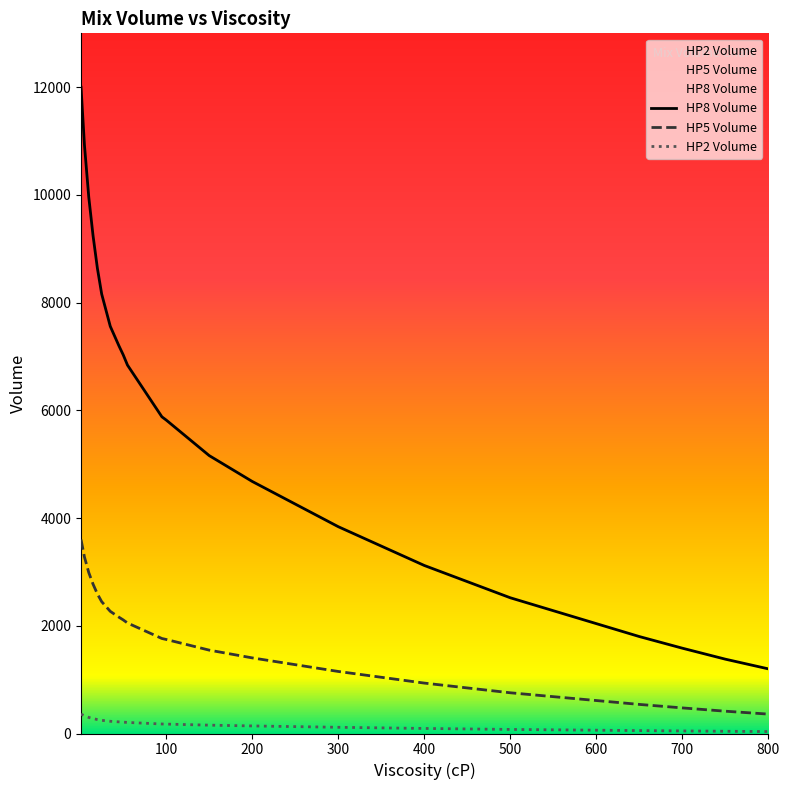

Which series has the largest total across all categories?

HP8 Volume